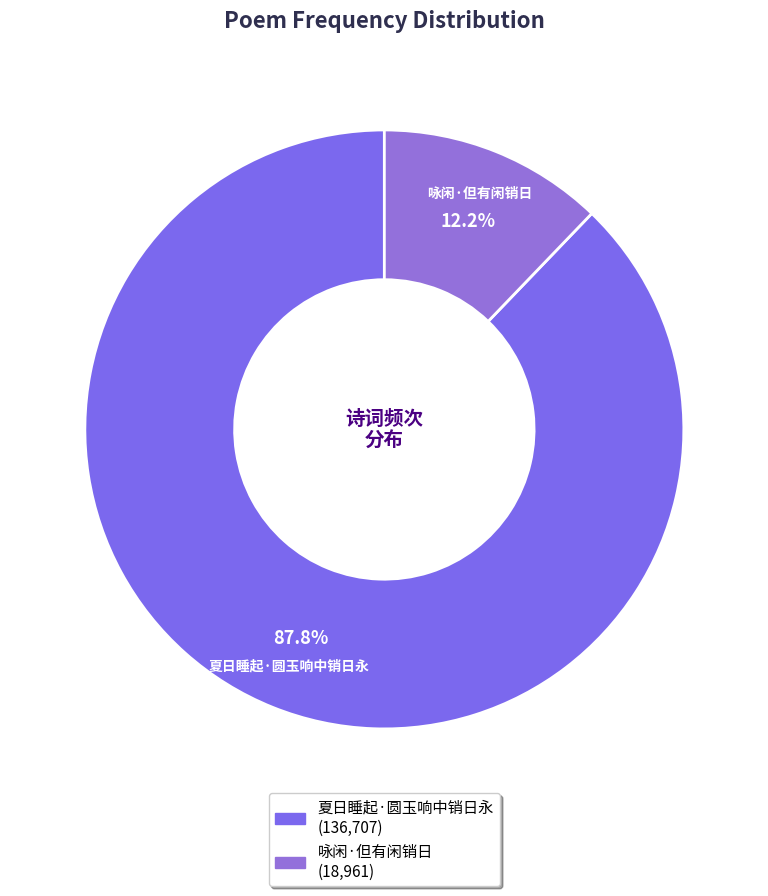

How many segments does this pie chart have?

2